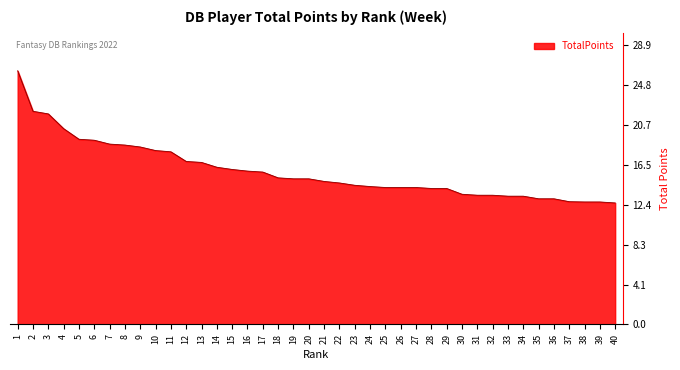

What is the difference between the maximum and minimum values?

13.7